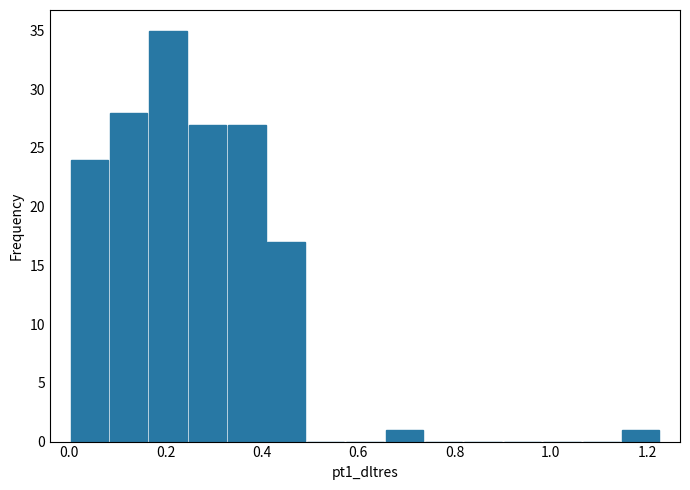

Reading left to right, transcribe this chart: for each bar, give the range it covers on the x-axis and its height. Neither the bar edges nor the heights are printed on the chart, so give them approximately, as read against the axes.

0.00 to 0.08: 24
0.08 to 0.16: 28
0.16 to 0.24: 35
0.24 to 0.32: 27
0.32 to 0.40: 27
0.40 to 0.50: 17
0.50 to 0.58: 0
0.58 to 0.66: 0
0.66 to 0.74: 1
0.74 to 0.82: 0
0.82 to 0.90: 0
0.90 to 0.98: 0
0.98 to 1.06: 0
1.06 to 1.14: 0
1.14 to 1.22: 1